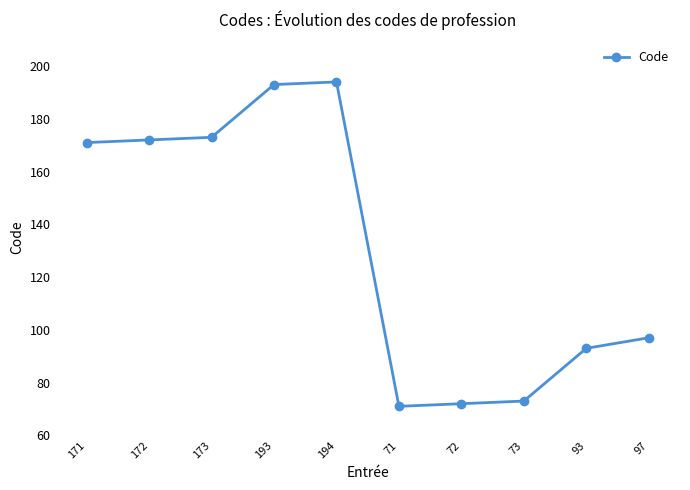

What is the label of the 1st point from the left?

171